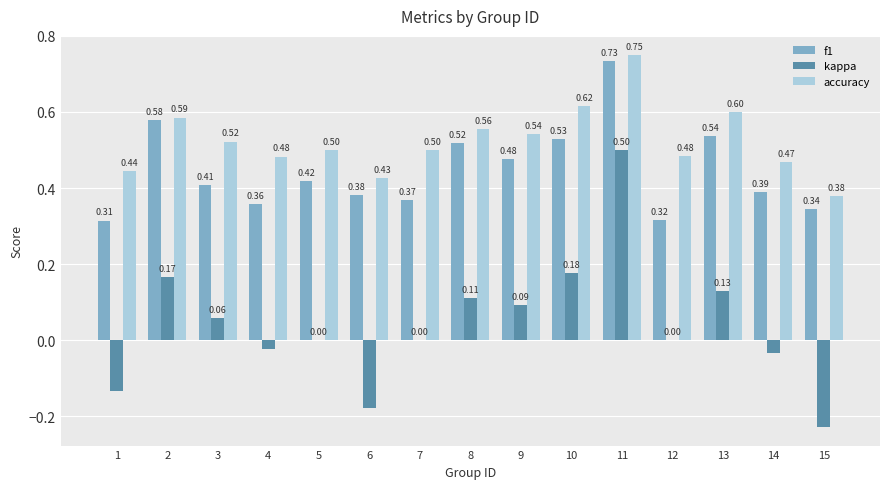

What is the sum of all accuracy values?

7.9